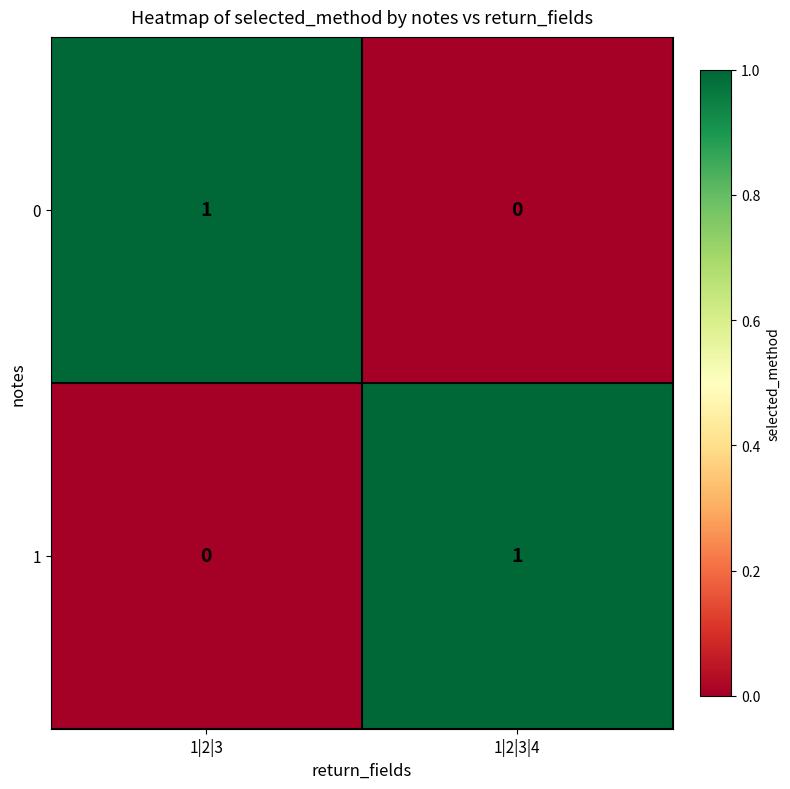

Where is 0 nearest to the value 0?

1|2|3|4